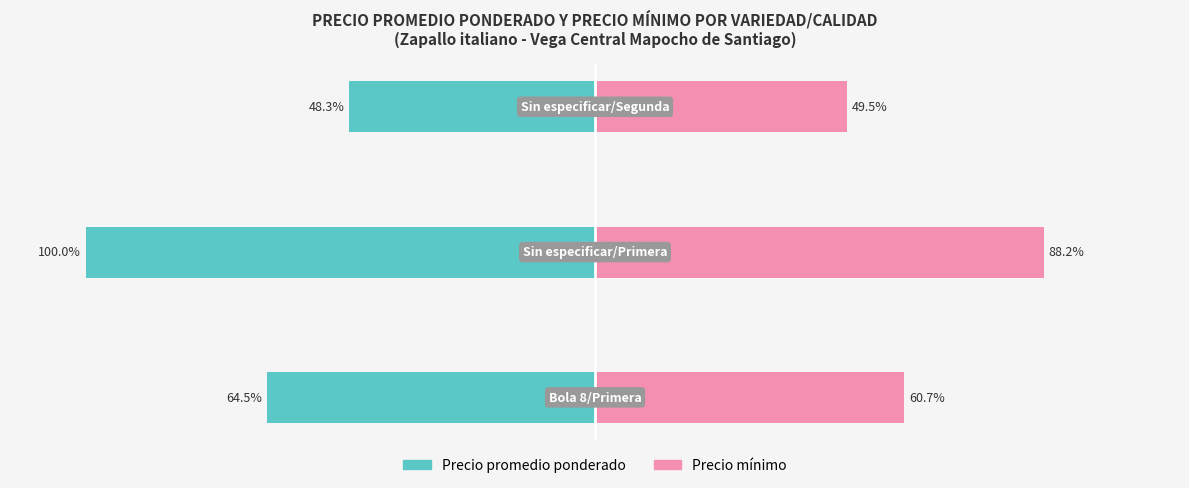

Which series has the largest range (max minus min)?

Precio promedio ponderado